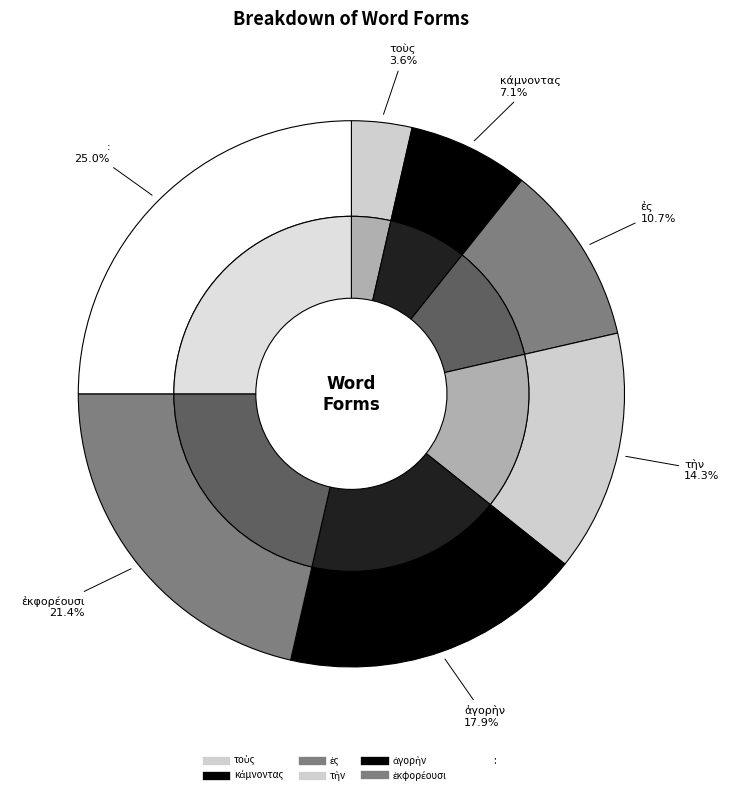

Does κάμνοντας represent more than half of the total?

No